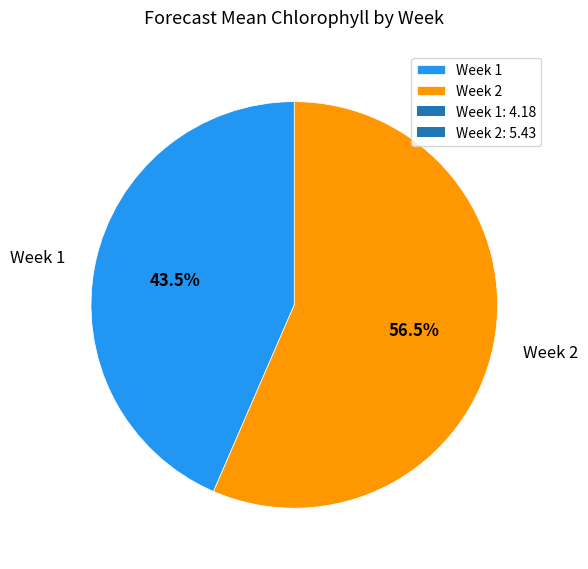

Do Week 1 and Week 2 together represent more than half of the pie?

Yes